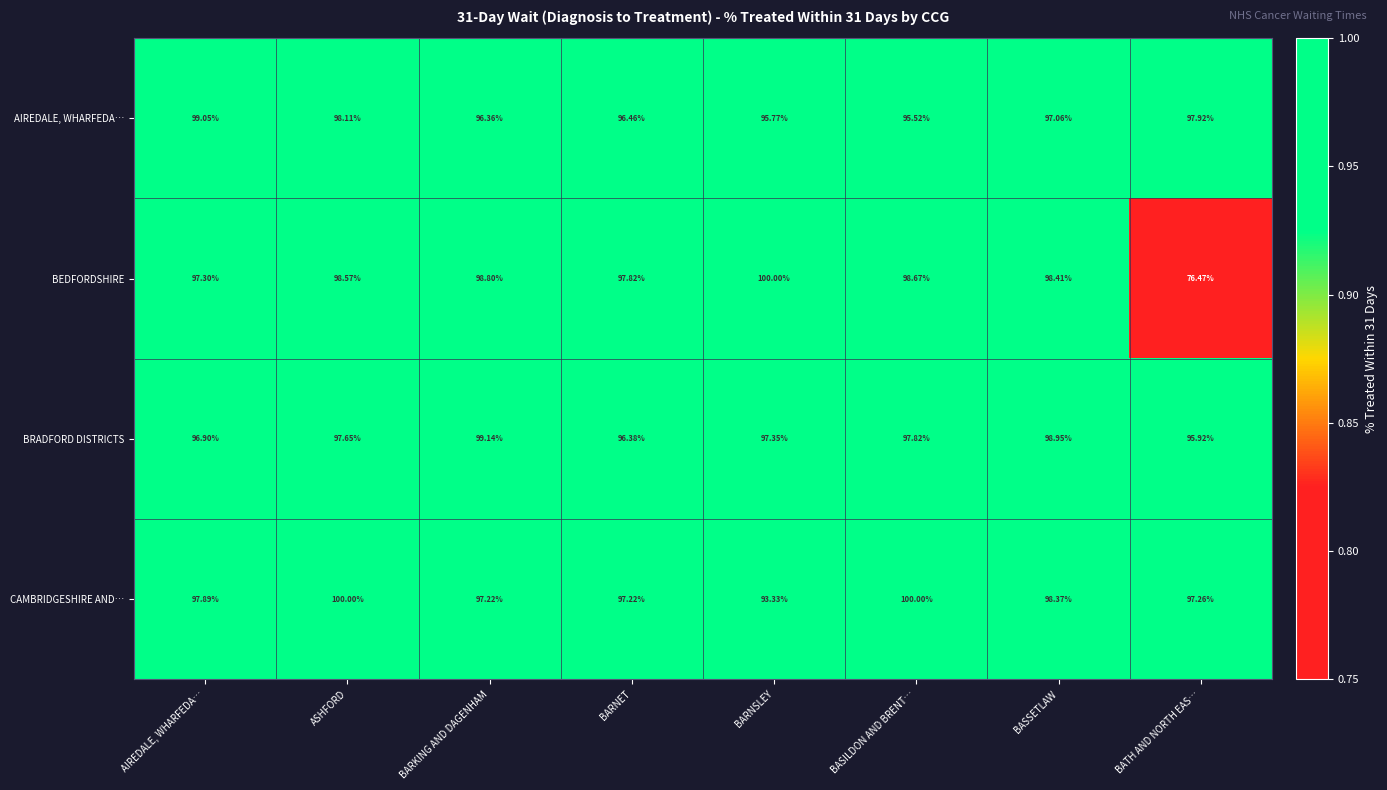

Is the value of BEDFORDSHIRE at BASILDON AND BRENT… greater than the value of CAMBRIDGESHIRE AND… at BATH AND NORTH EAS…?

Yes